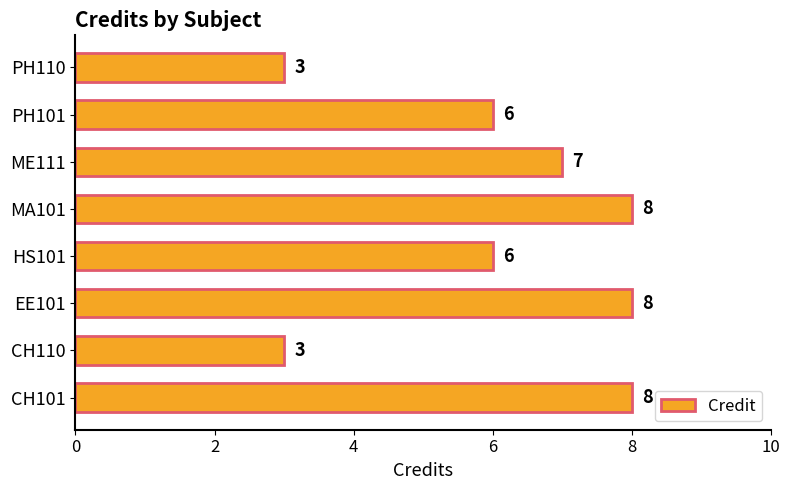

What is the smallest value displayed?

3